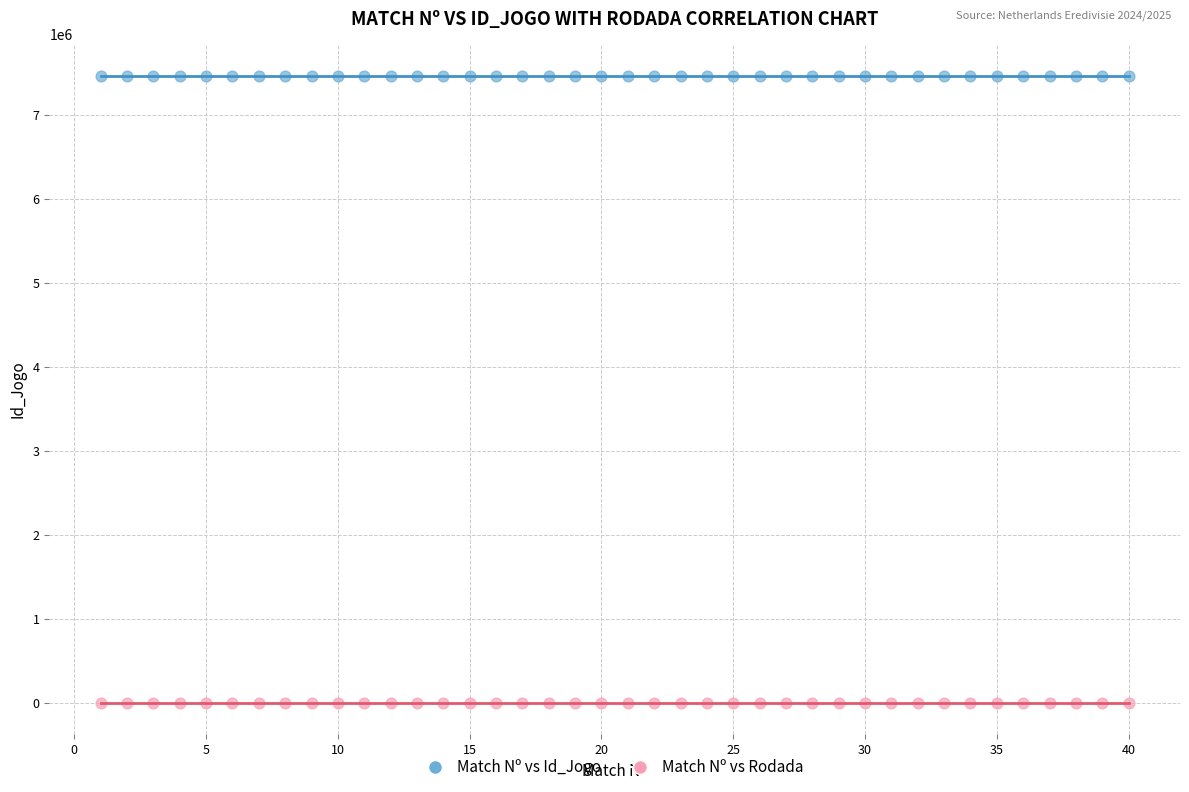

Which series has the largest Y range (max minus min)?

Match Nº vs Id_Jogo